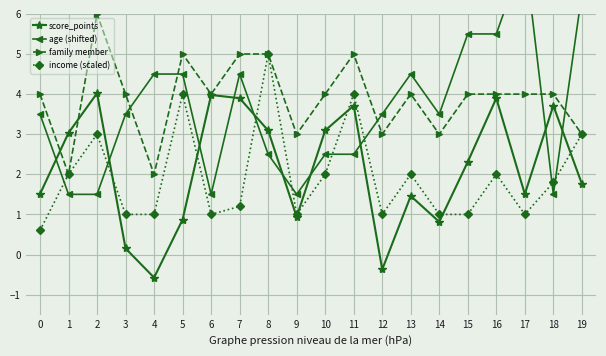

What is the difference between the maximum and minimum values in the family member series?

4.0